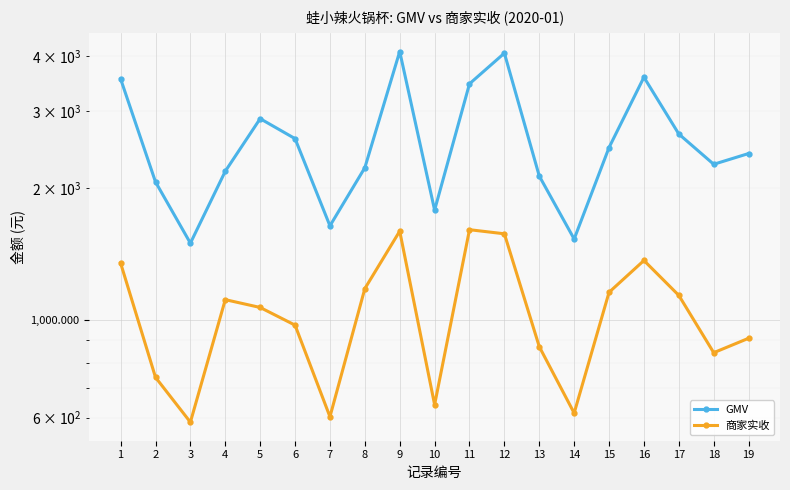

At how many categories does at least one series exceed 1623?

17